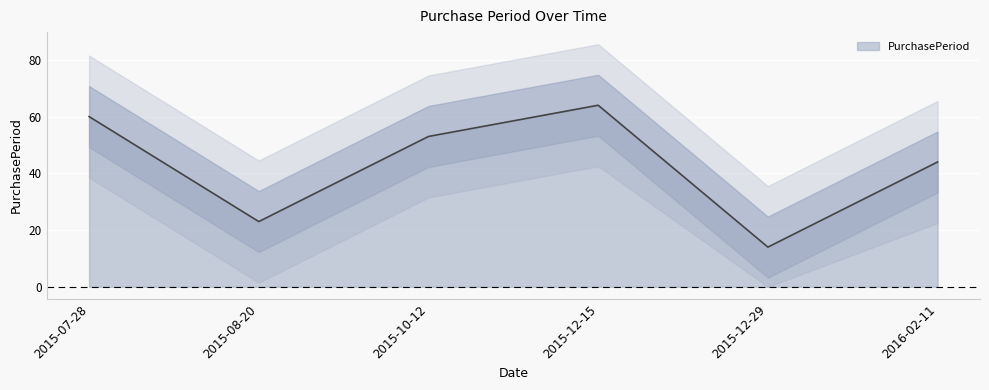

Rank the categories by value from lowest to highest.

2015-12-29, 2015-08-20, 2016-02-11, 2015-10-12, 2015-07-28, 2015-12-15